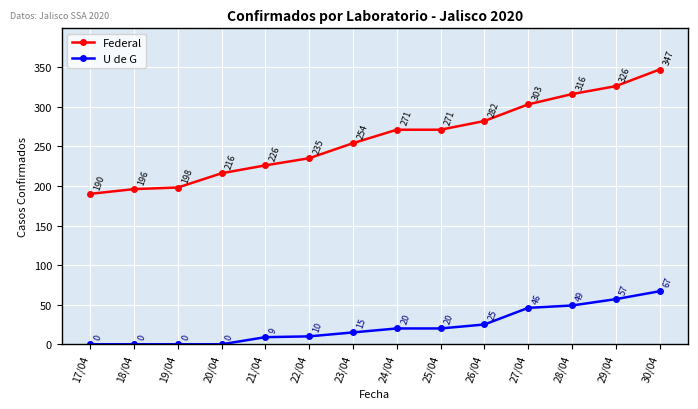

Reading left to right, list all the values displayed in this chart.

Federal: 190	196	198	216	226	235	254	271	271	282	303	316	326	347
U de G: 0	0	0	0	9	10	15	20	20	25	46	49	57	67